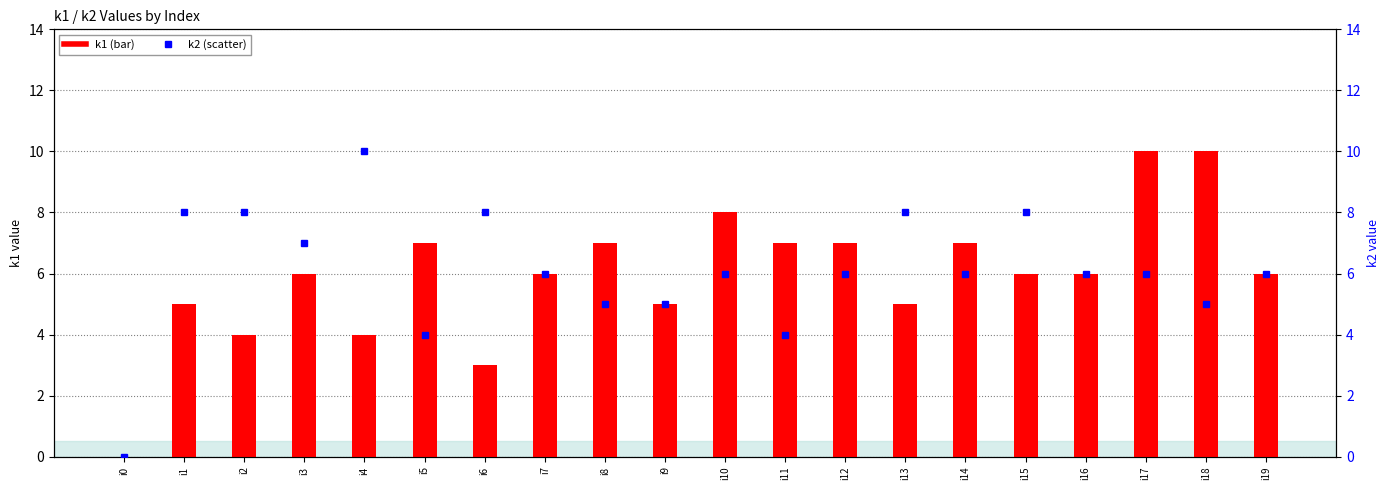

How many groups of bars are there?

20